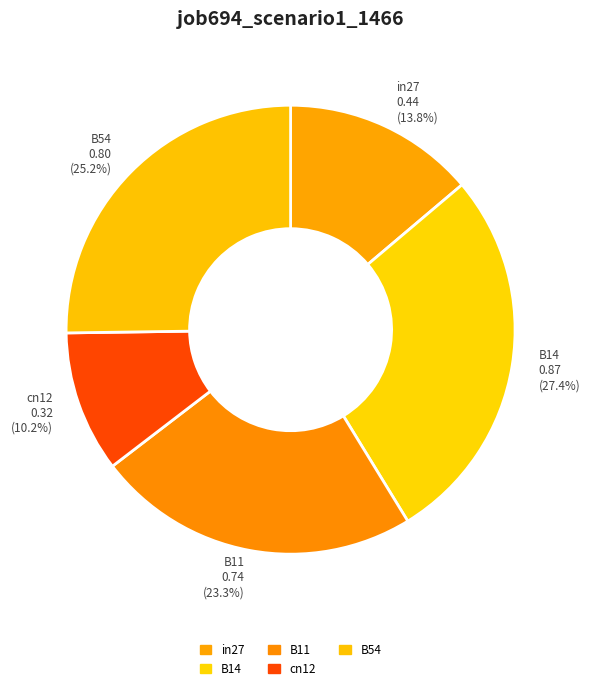

Combined, what portion of the pie is in27 and cn12?

24.0%